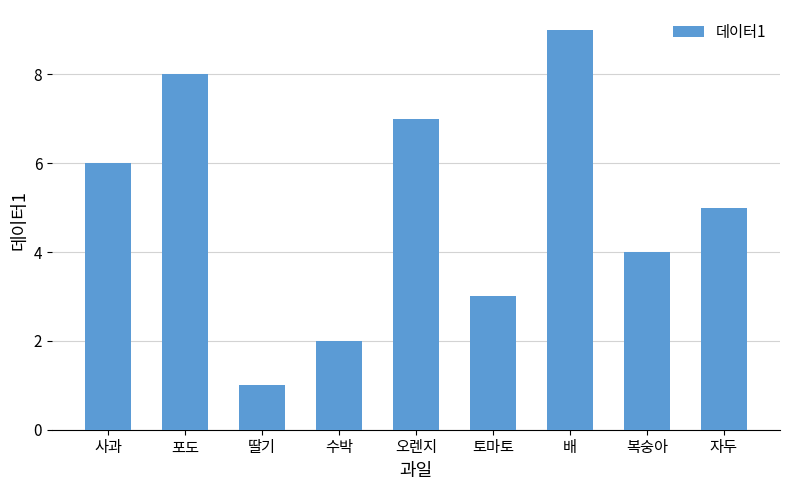

Are the bars horizontal?

No